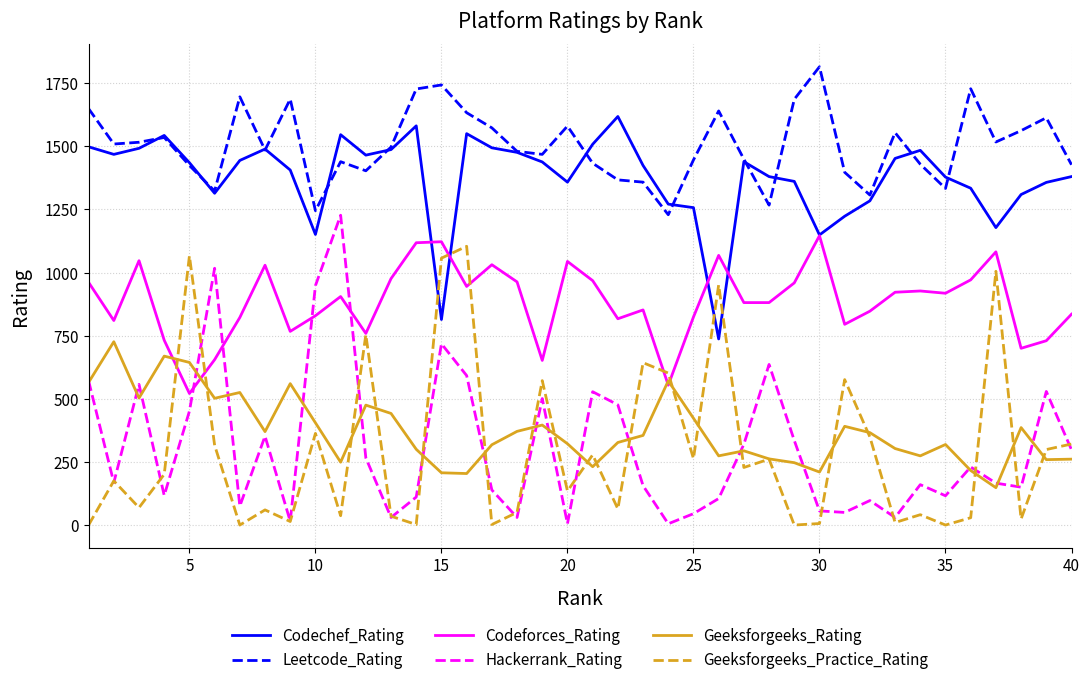

Does the chart have visible grid lines?

Yes